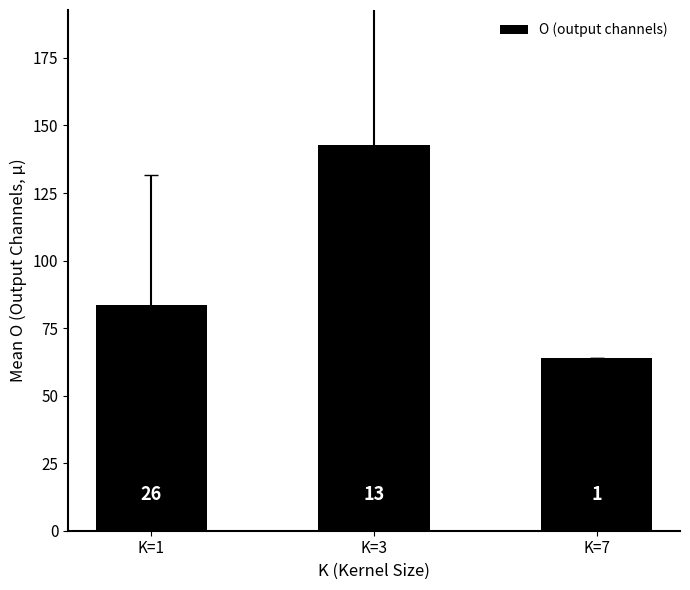

The chart shows a value of 52.9 at K=3. True or false?

False